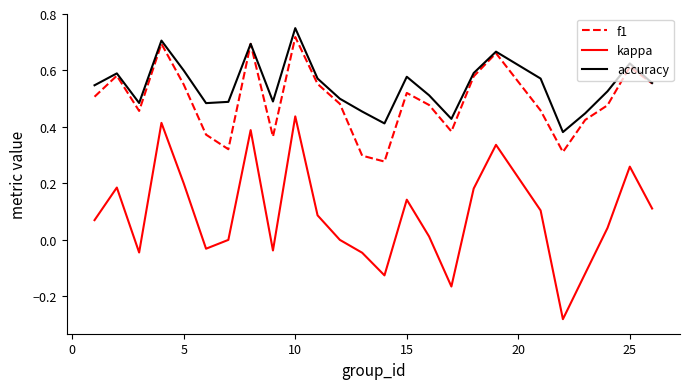

True or false: kappa and f1 intersect in this chart.

False